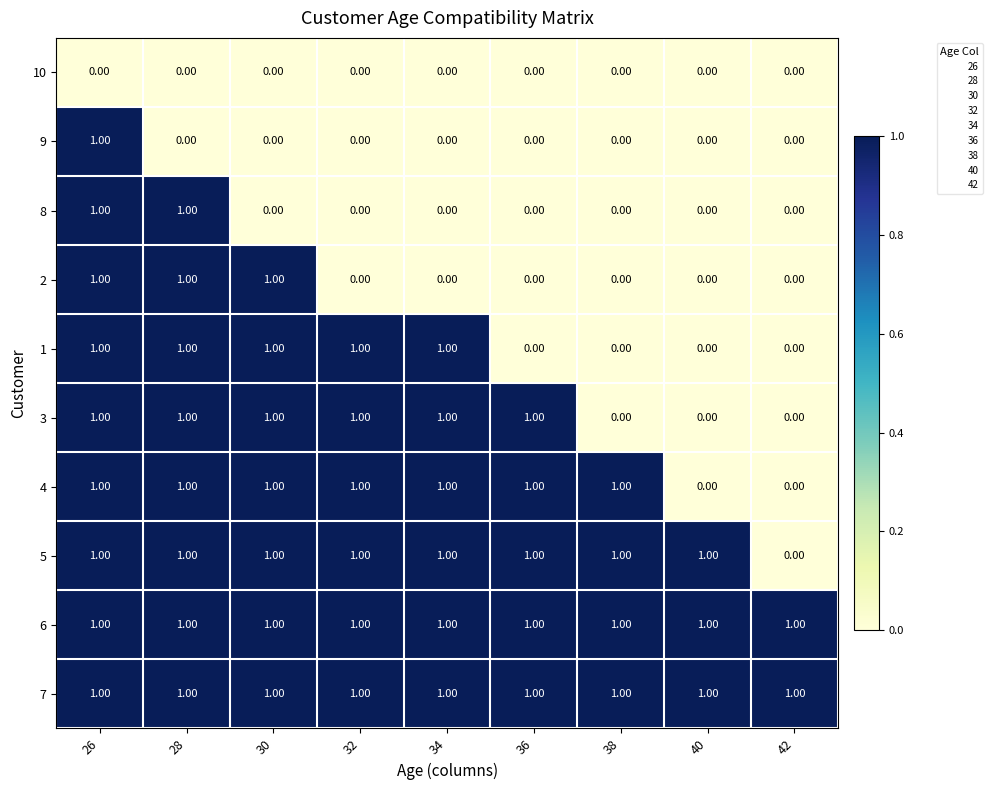

At how many categories does at least one series exceed 0?

9